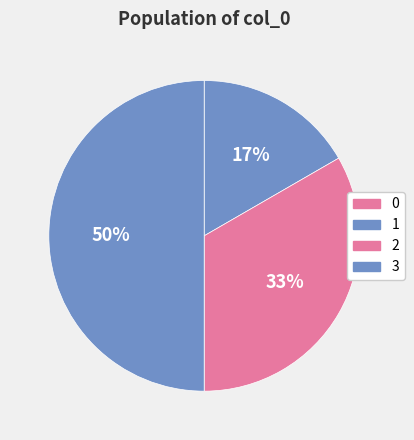

To the nearest percent, what is the difference between the largest and smallest slice percentages?

50%